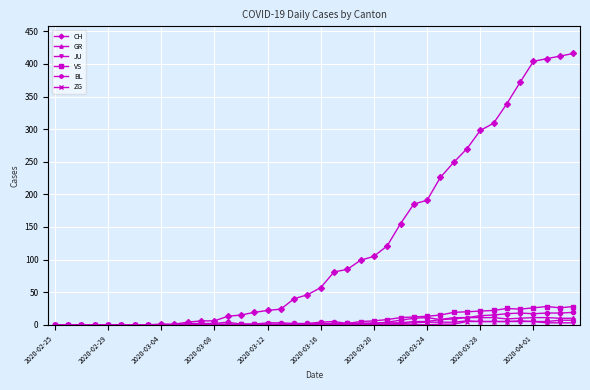

True or false: ZG has more than 0 points higher than both neighbors.

True